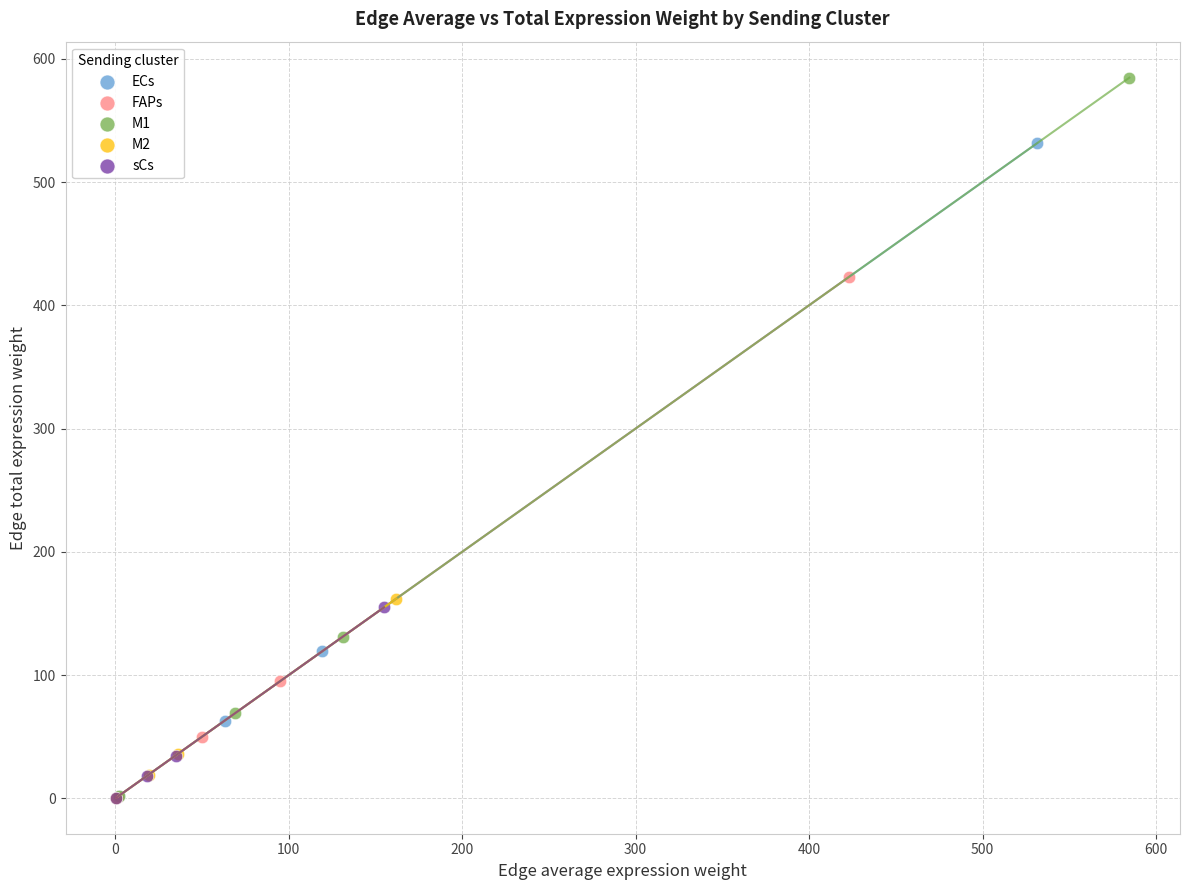

What are all the series names shown in the legend?

ECs, FAPs, M1, M2, sCs